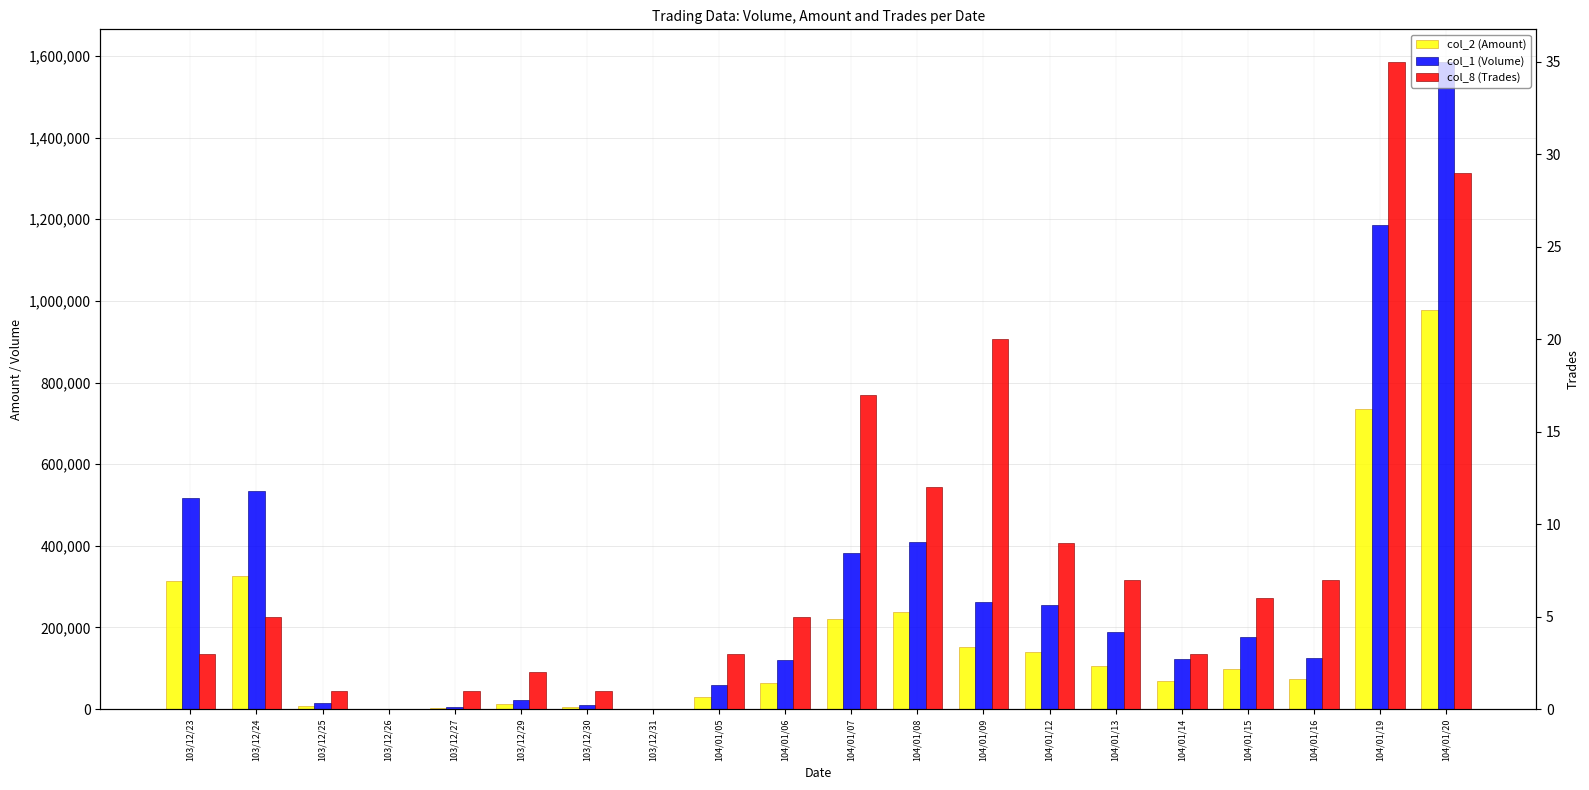

List the series in order of their overall mean, highest first.

col_1 (Volume), col_2 (Amount), col_8 (Trades)